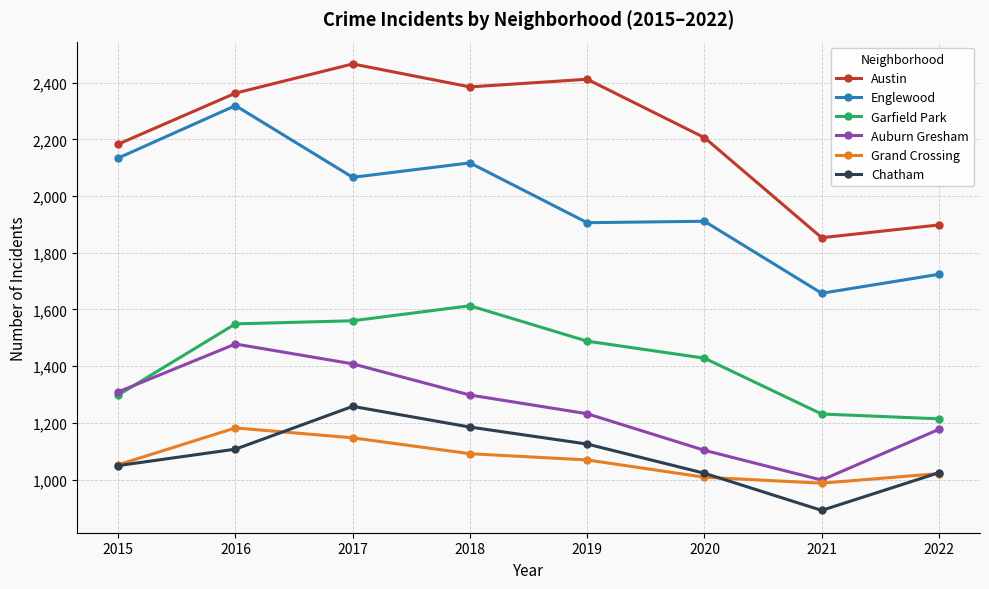

How many data points in Auburn Gresham are less than 1298?

4